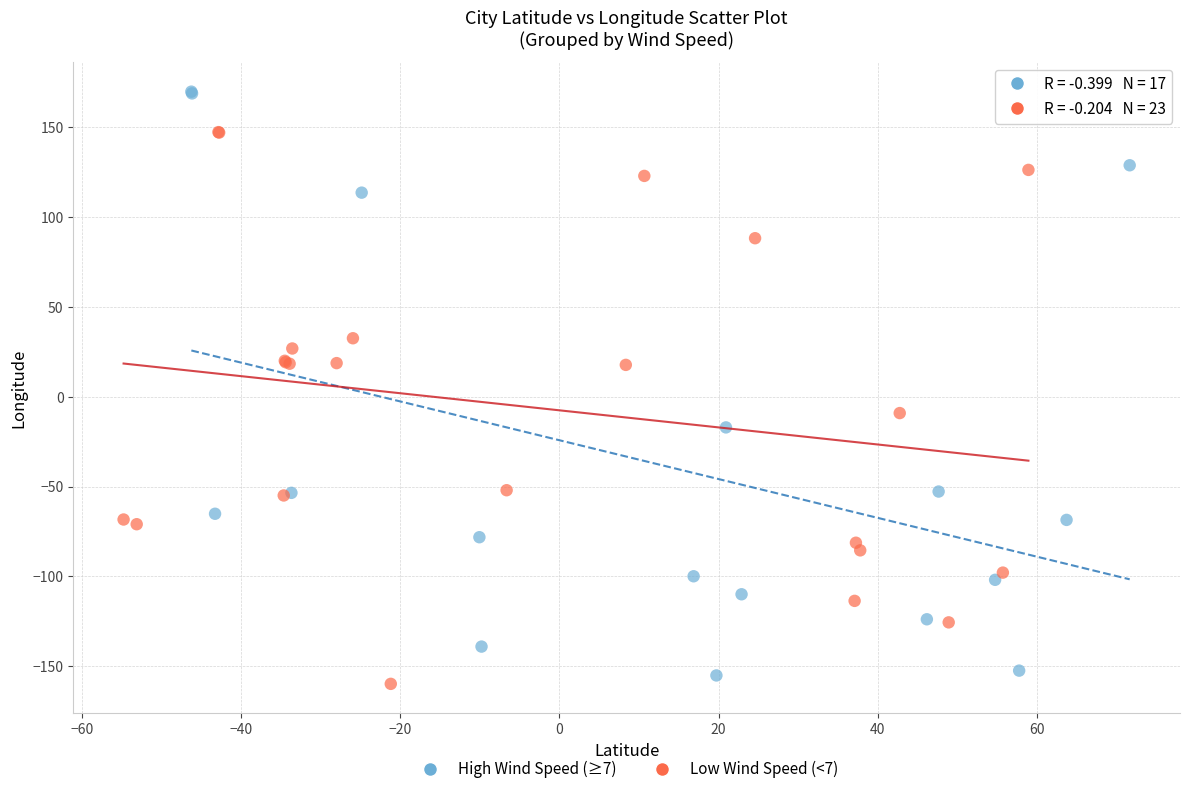

Which series reaches the maximum Y coordinate?

High Wind Speed (≥7)